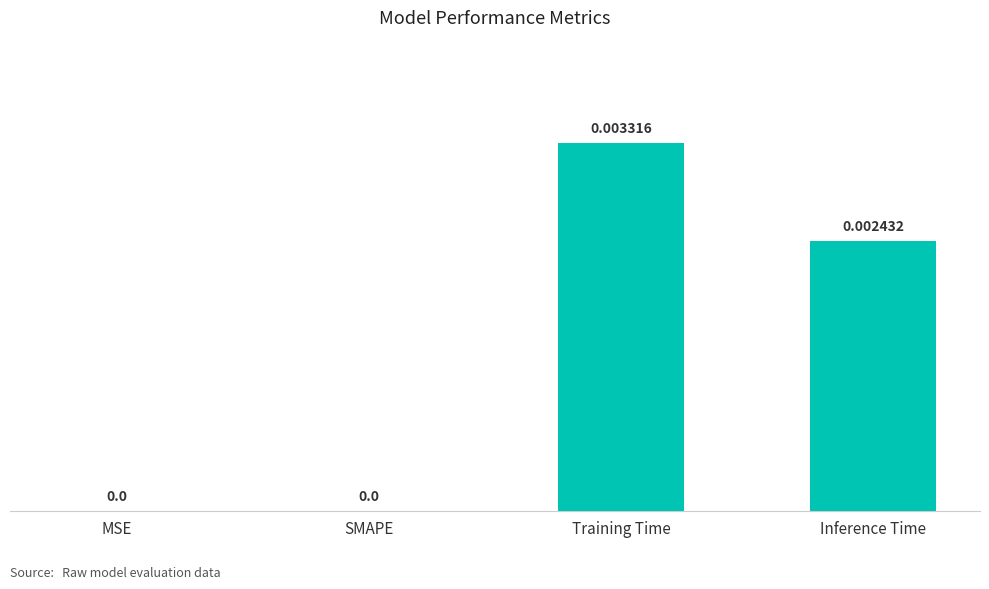

At which category does the chart reach its peak across all series?

Training Time